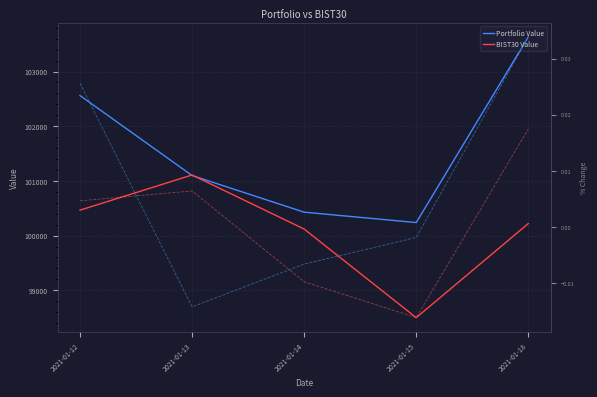

How many interior local peaks does the BIST30 % series have?

1